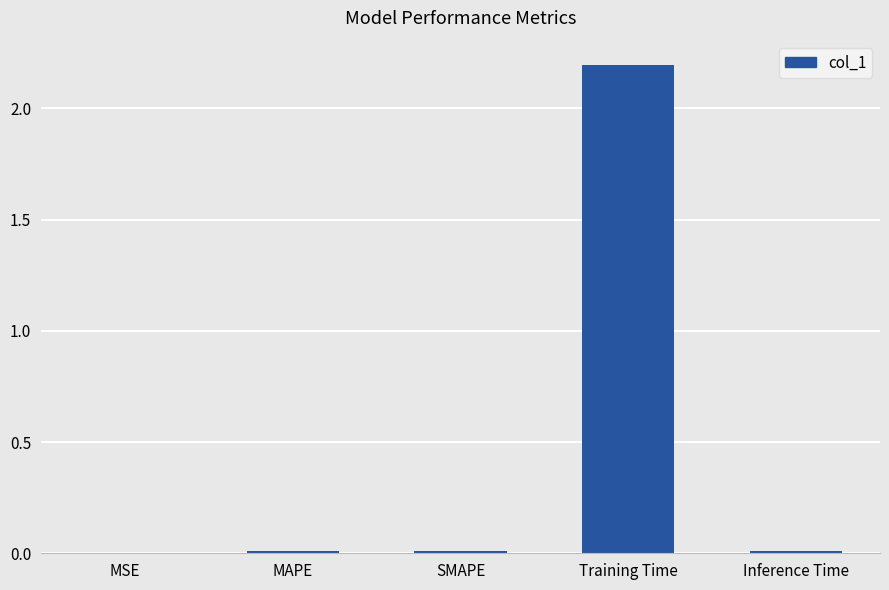

Are the bars grouped side by side (vs. stacked)?

No